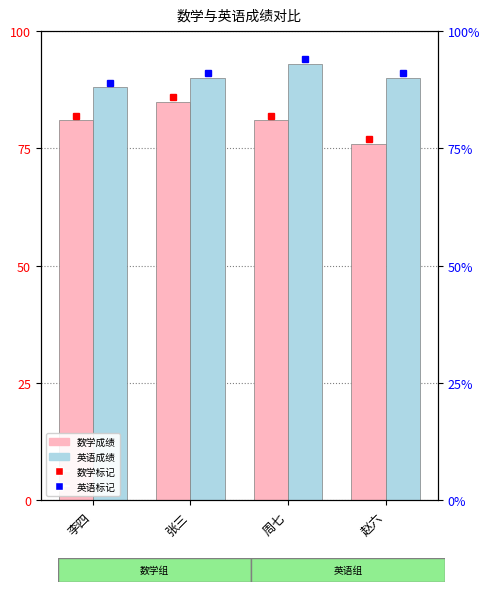

What is the average value of the 英语成绩 series?

90